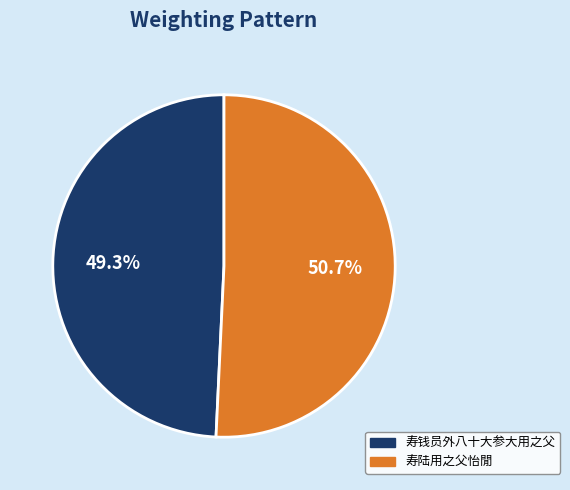

What percentage is NOT represented by 寿钱员外八十大参大用之父?

50.7%